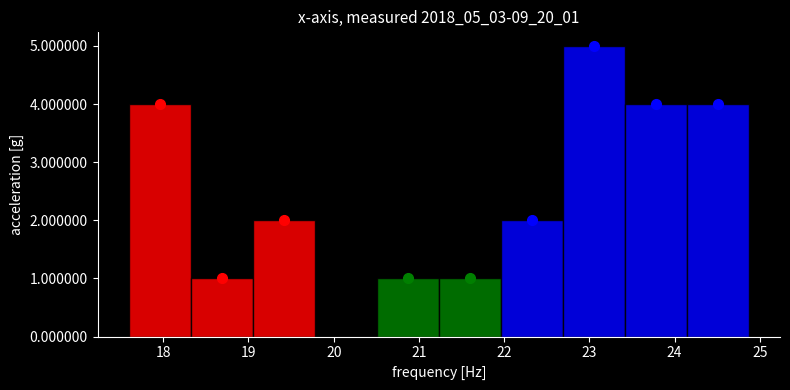

Reading left to right, transcribe this chart: for each bar, give the range it covers on the x-axis and its height. Neither the bar edges nor the heights are printed on the chart, so give them approximately, as read against the axes.

17.6 to 18.3: 4
18.3 to 19.0: 1
19.0 to 19.8: 2
19.8 to 20.5: 0
20.5 to 21.2: 1
21.2 to 22.0: 1
22.0 to 22.7: 2
22.7 to 23.4: 5
23.4 to 24.1: 4
24.1 to 24.9: 4